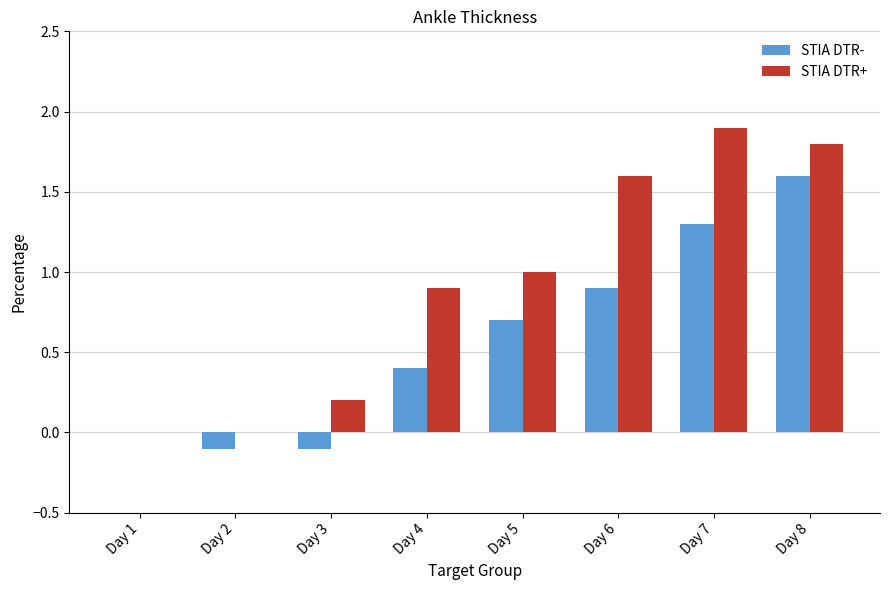

Which series changed the most between Day 4 and Day 8?

STIA DTR-